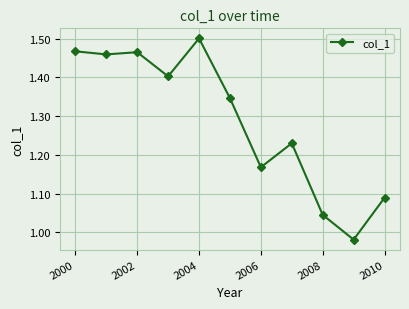

True or false: the data has more than 1 interior local peaks.

True